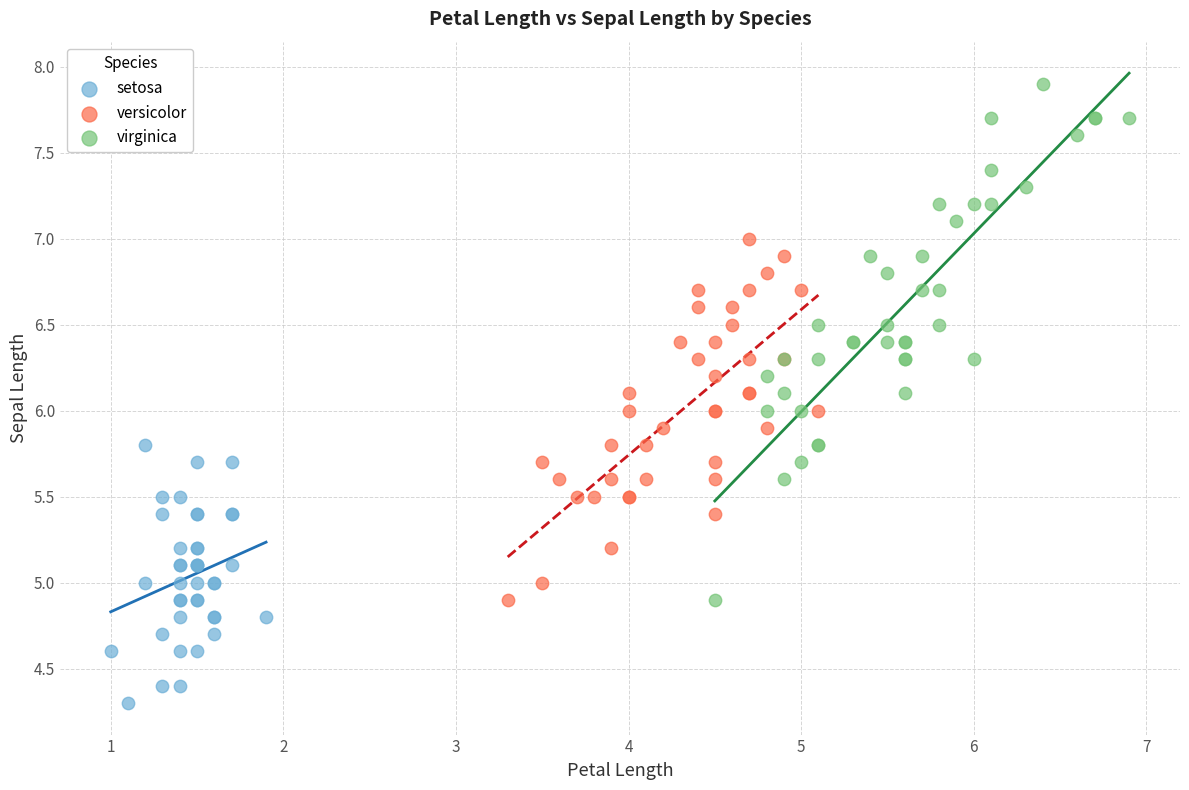

Which series contains the lowest Y value?

setosa